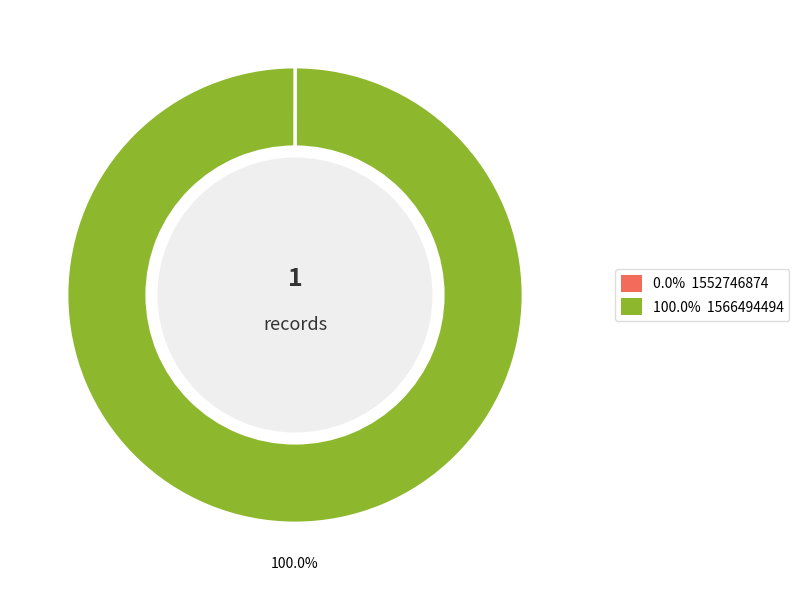

Rank the categories by value from highest to lowest.

1566494494, 1552746874